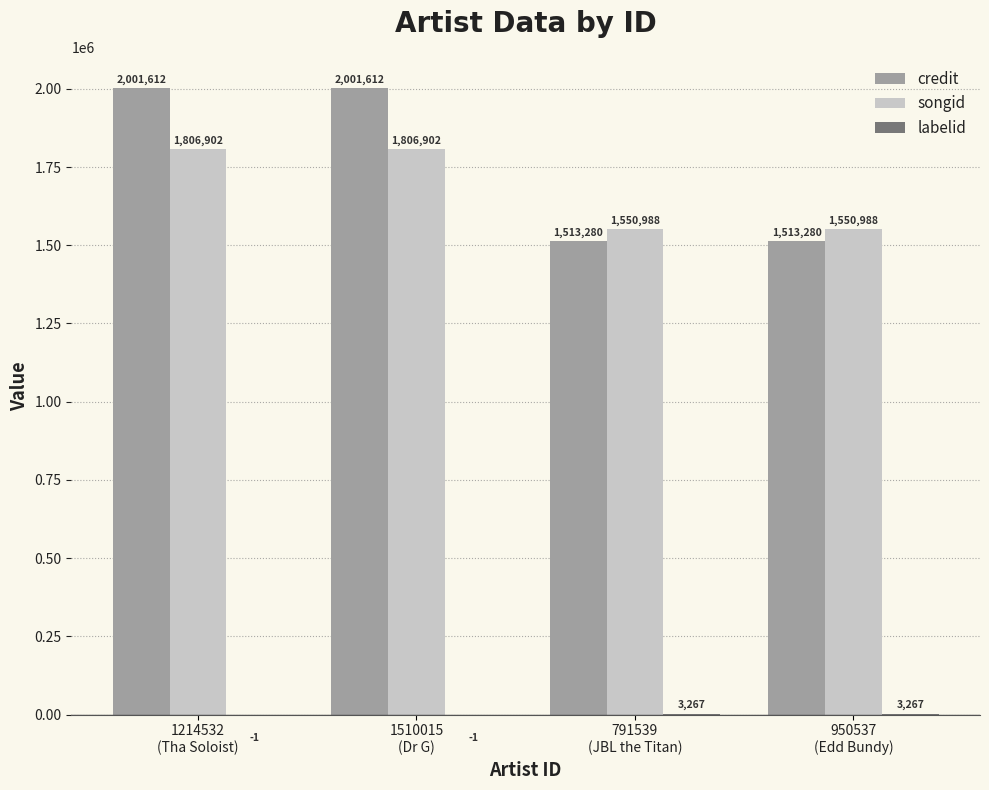

How many credit values are between 1513280 and 2001612?

4